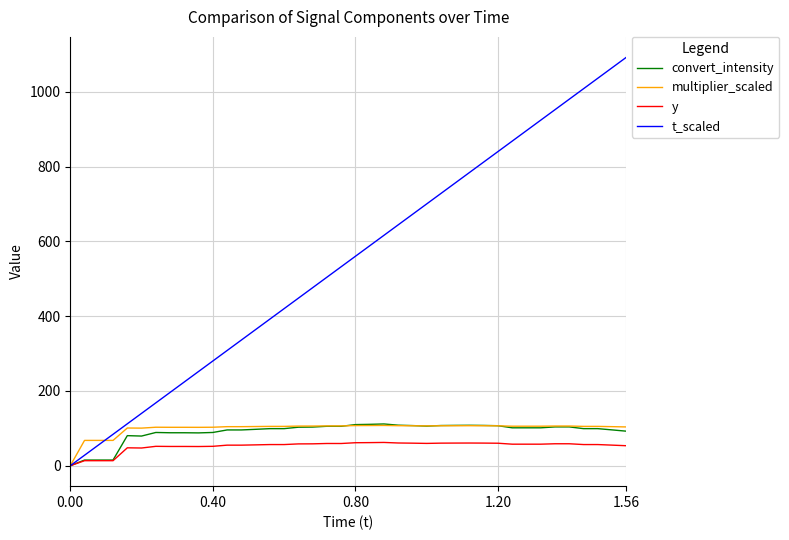

Which series has the largest range (max minus min)?

t_scaled